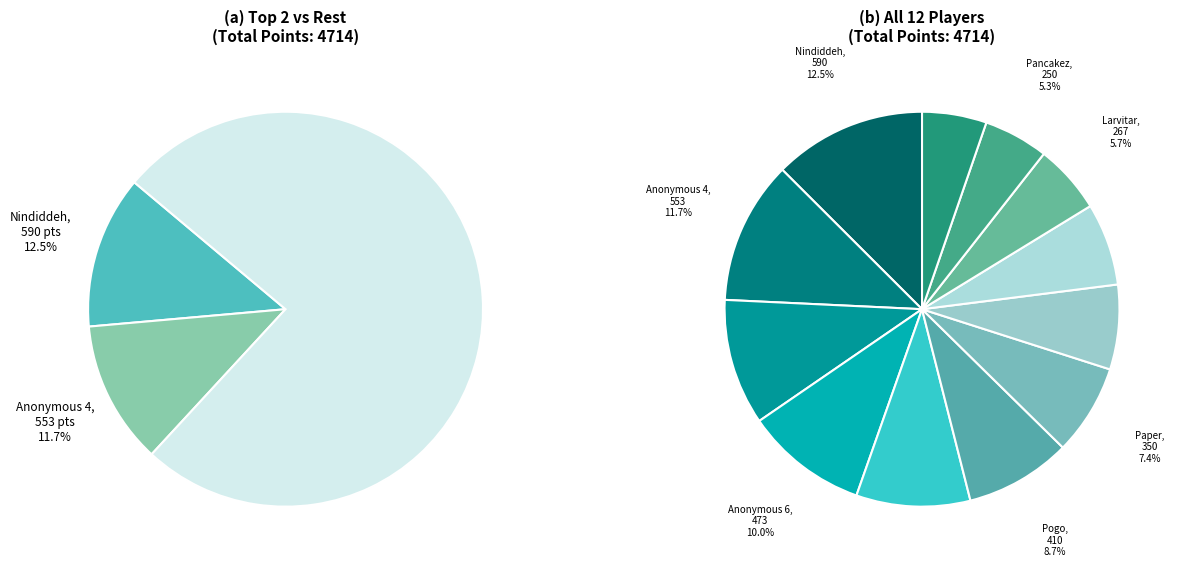

The Sm27 slice represents 10% of the pie. True or false?

True